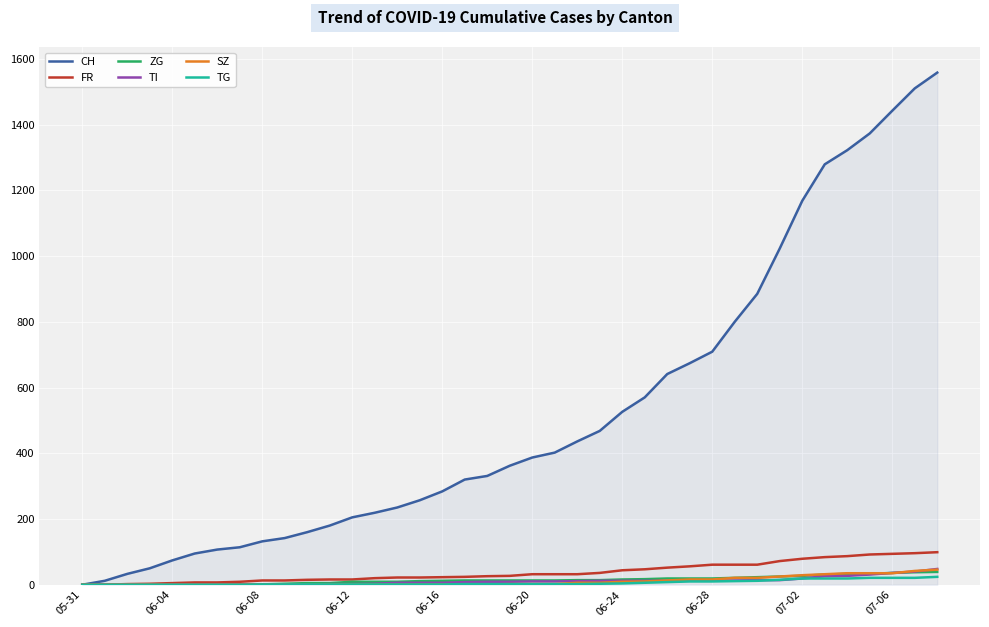

What is the maximum value for ZG?

39